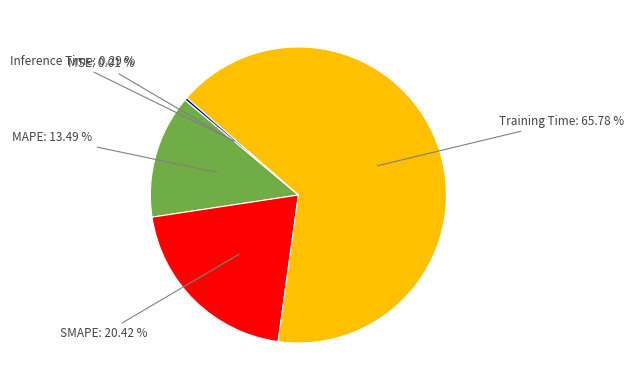

Which slice is the largest?

Training Time